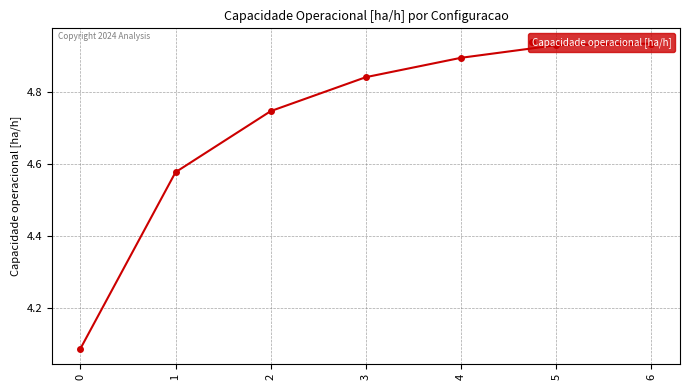

The value at 6 is 4.9. True or false?

True